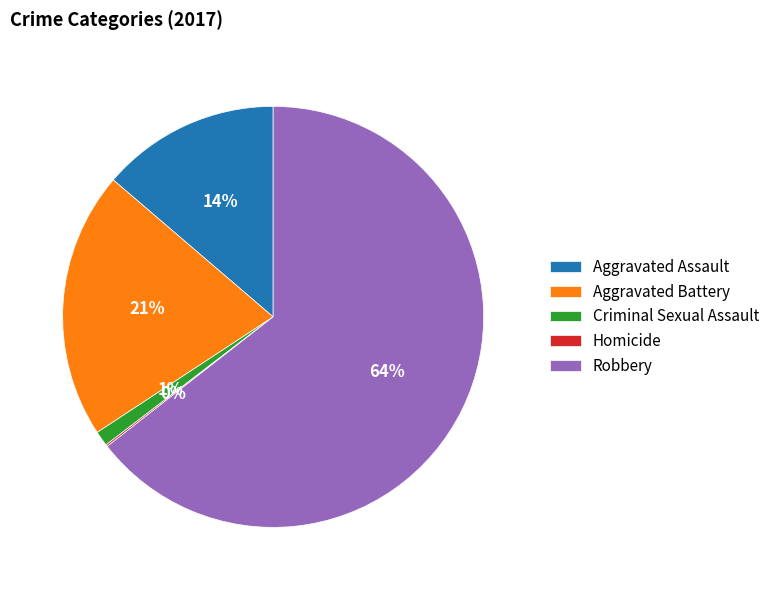

What percentage is the Robbery slice, to the nearest percent?

64%